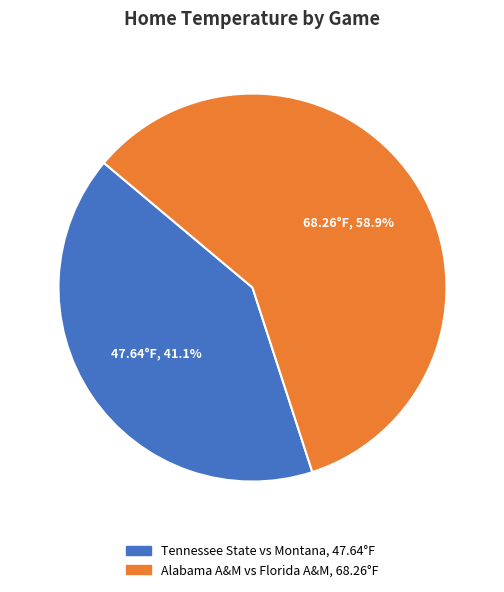

To the nearest percent, what is the difference between the Alabama A&M vs Florida A&M and Tennessee State vs Montana slice percentages?

18%